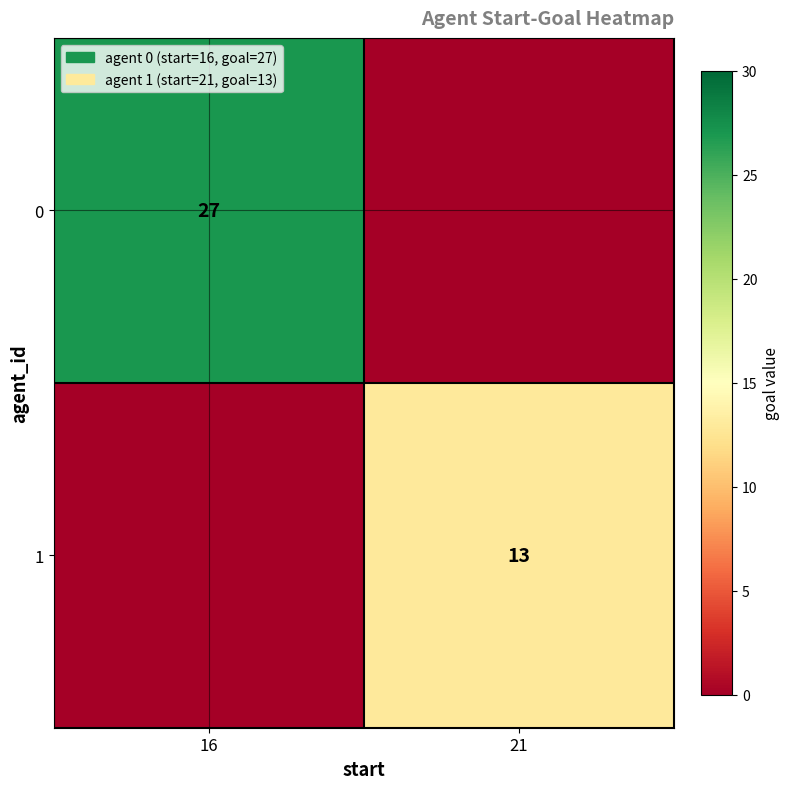

True or false: 1 has a value of 4 at 21.

False